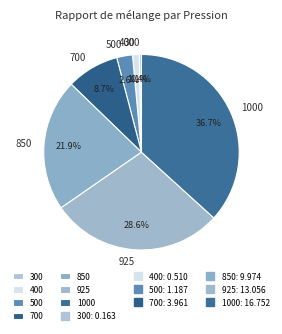

How many slices are in this pie chart?

7